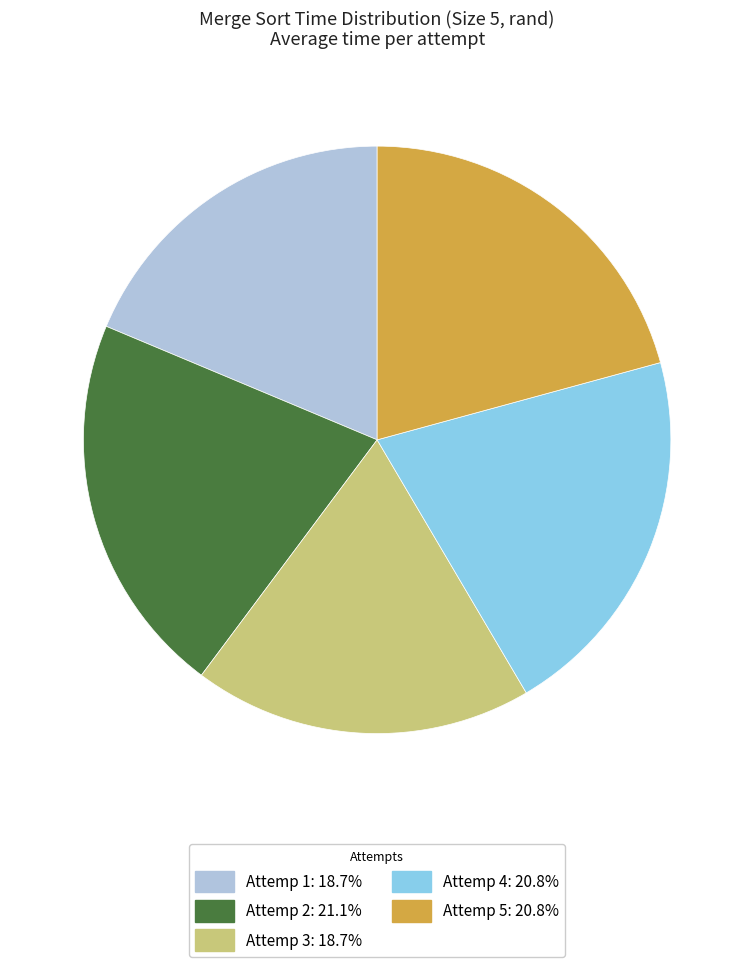

Combined, do Attemp 1 and Attemp 3 account for over 50%?

No